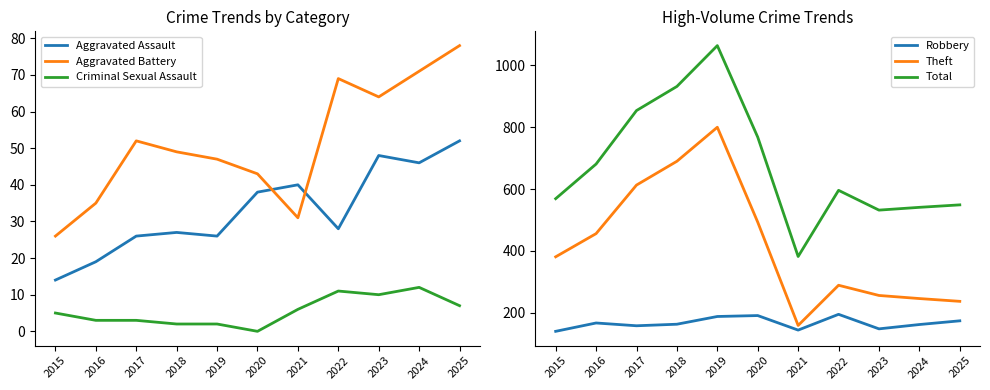

The value of Aggravated Battery at 2017 is 11. True or false?

False